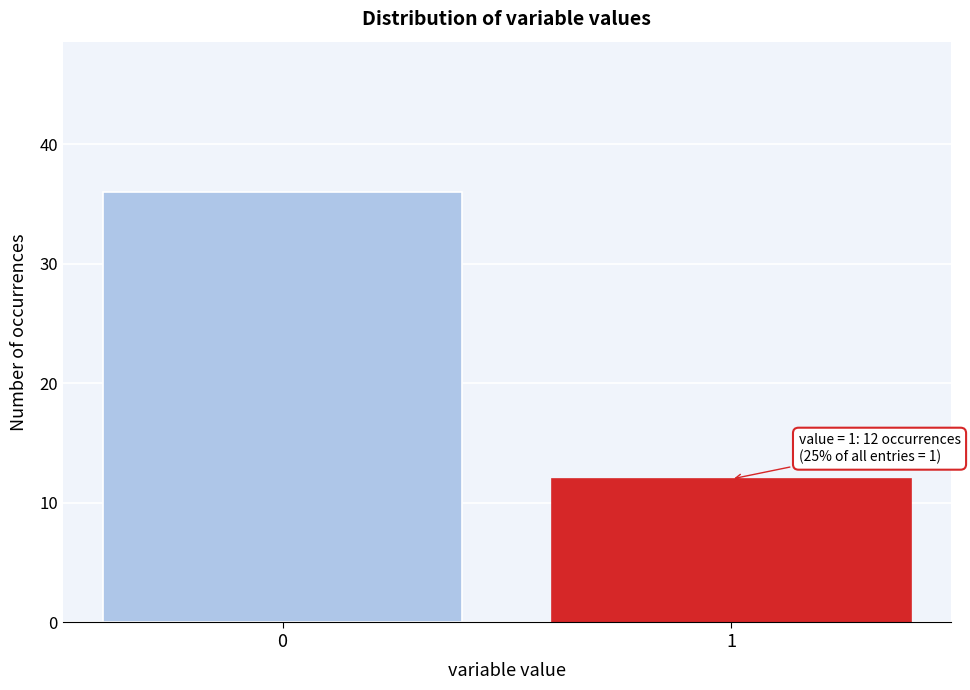

Reading left to right, list all the values displayed in this chart.

0=36	1=12